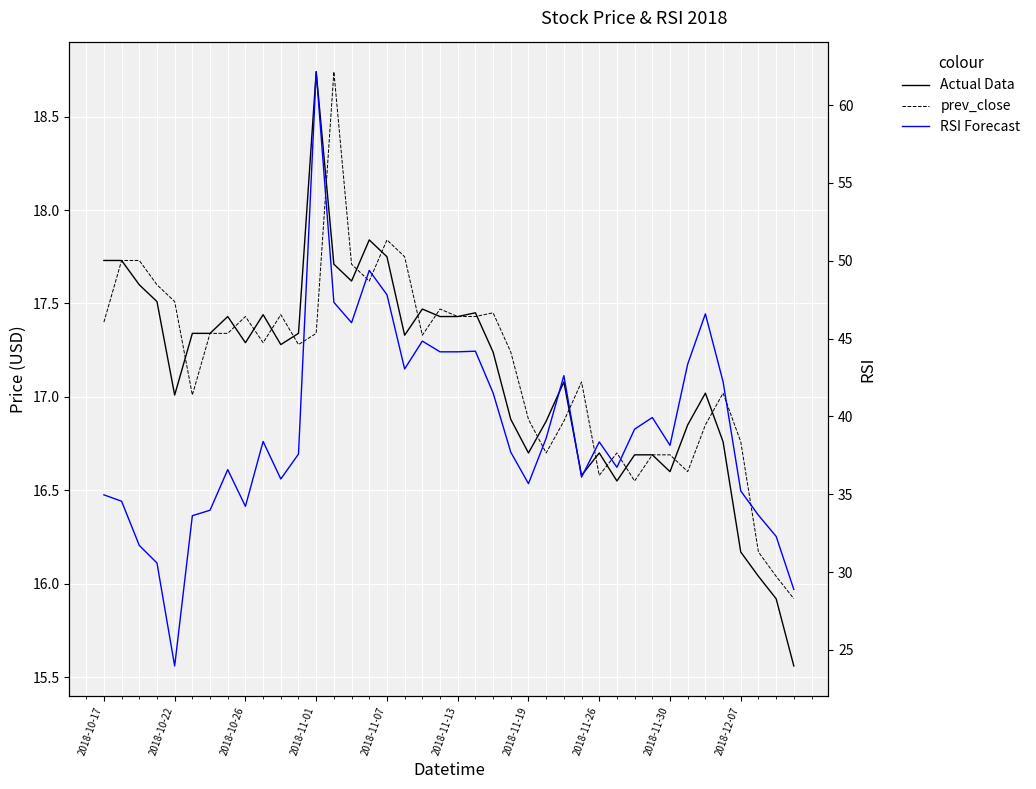

What is the spread (max minus min) of values at 26?

25.7